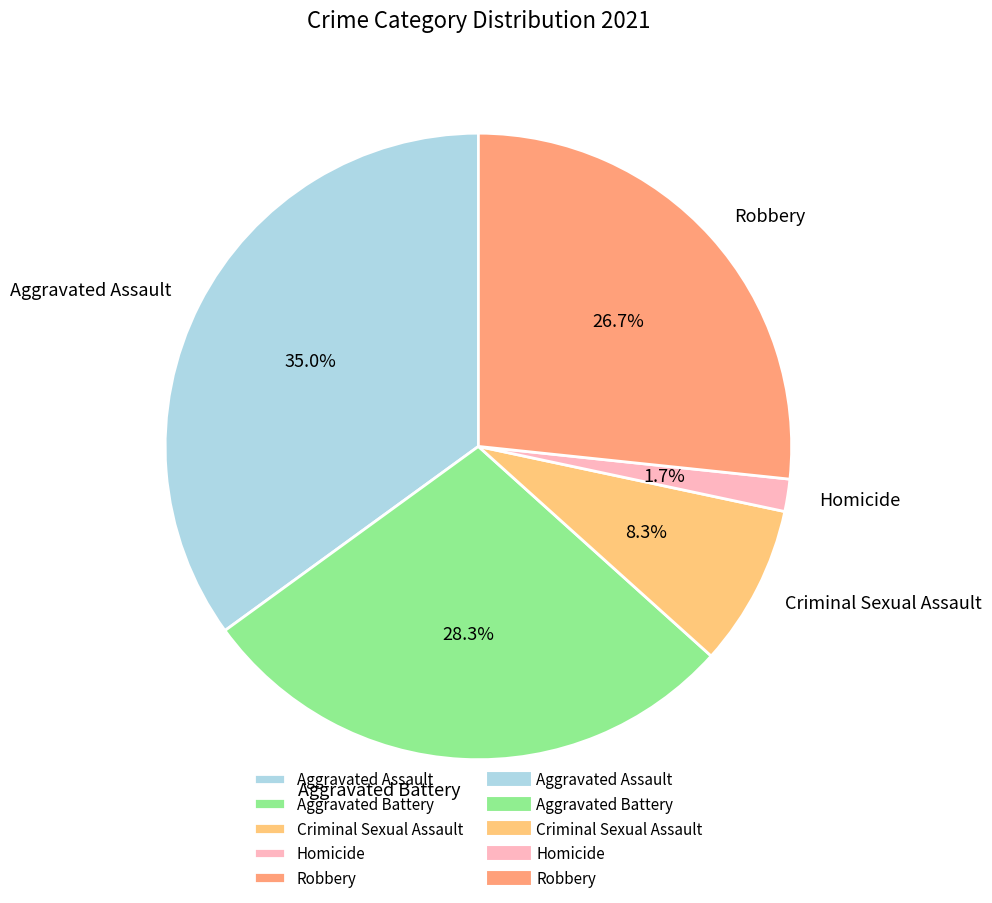

Is there any slice that represents more than half of the pie?

No